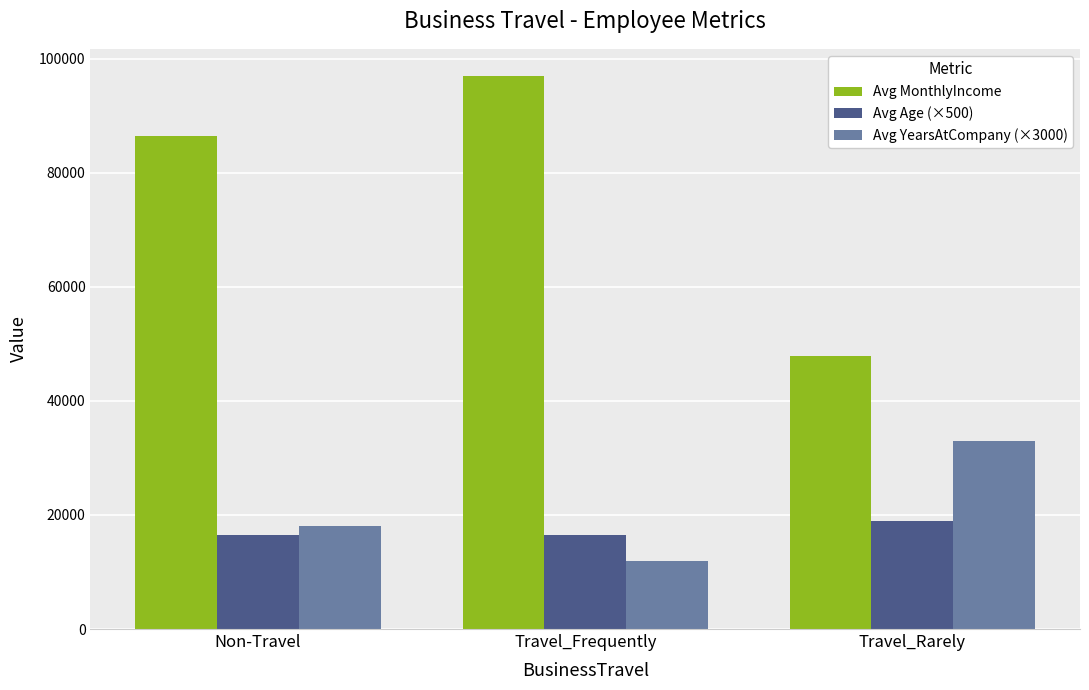

Count the number of categories in the chart.

3